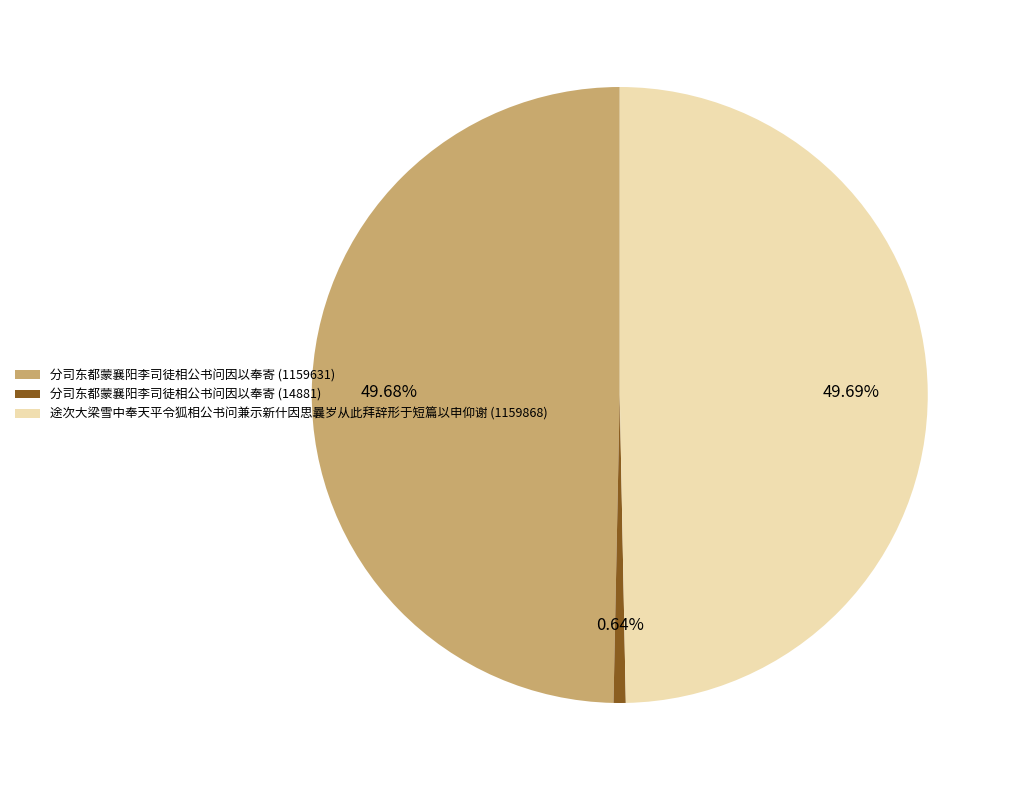

The 分司东都蒙襄阳李司徒相公书问因以奉寄 (14881) slice represents 13% of the pie. True or false?

False